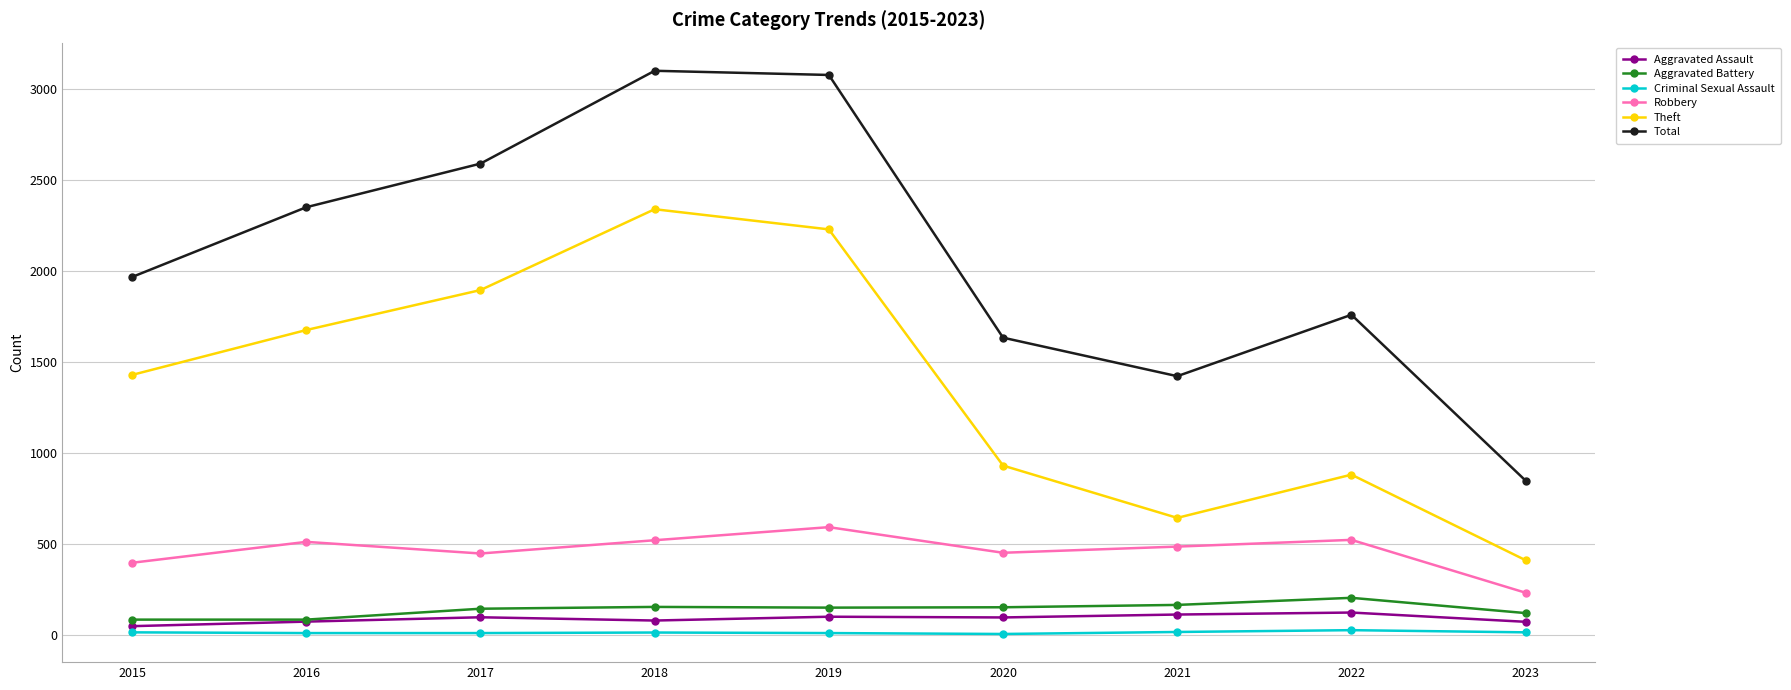

At 2020, list the series in order from largest to smallest.

Total, Theft, Robbery, Aggravated Battery, Aggravated Assault, Criminal Sexual Assault